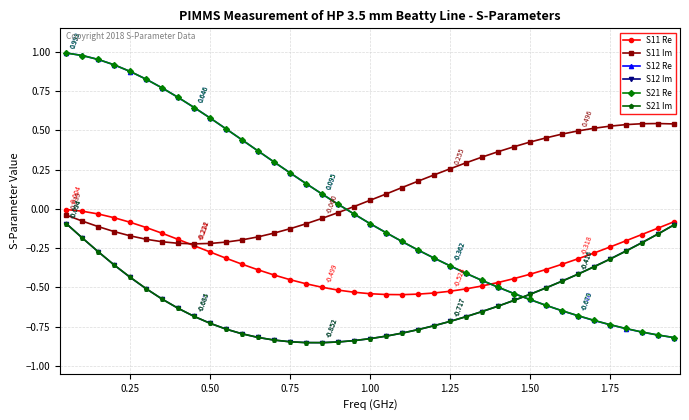

True or false: S11 Re and S12 Re cross at least once.

True